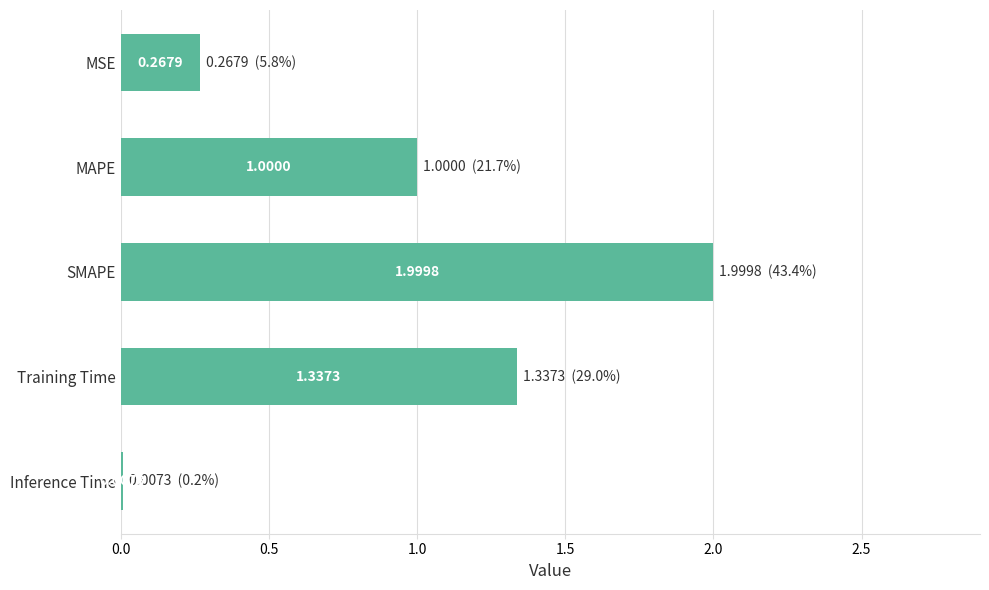

What is the change in value from MSE to Inference Time?

-0.3